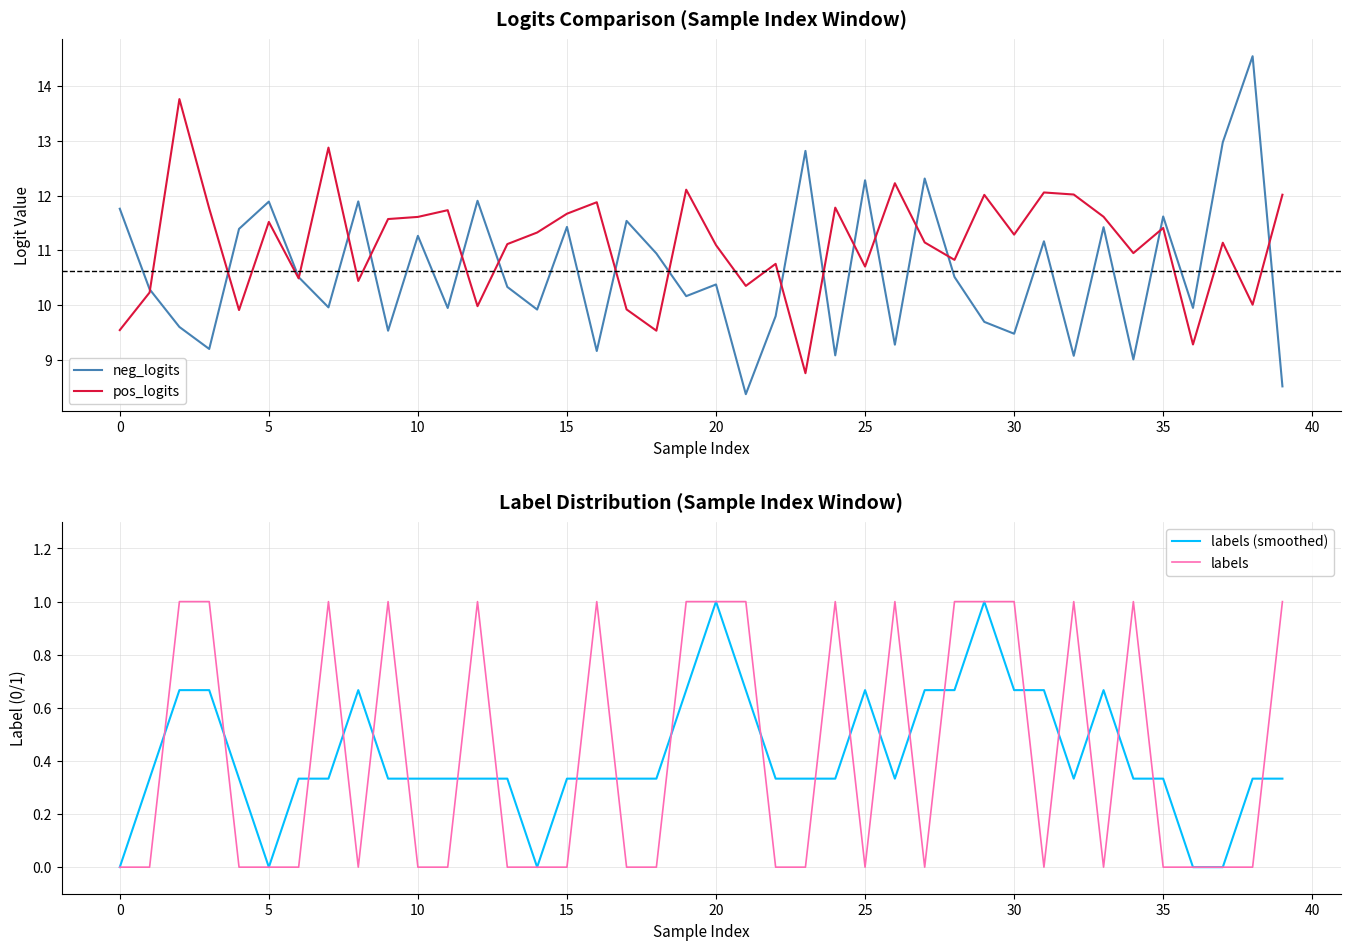

In labels (smoothed), how many points are lower than both neighbors (excluding endpoints)?

4